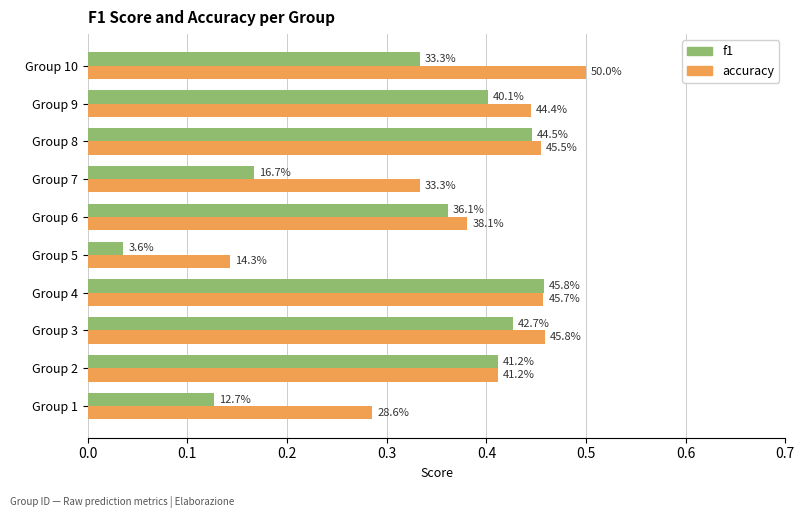

What are all the series names shown in the legend?

f1, accuracy